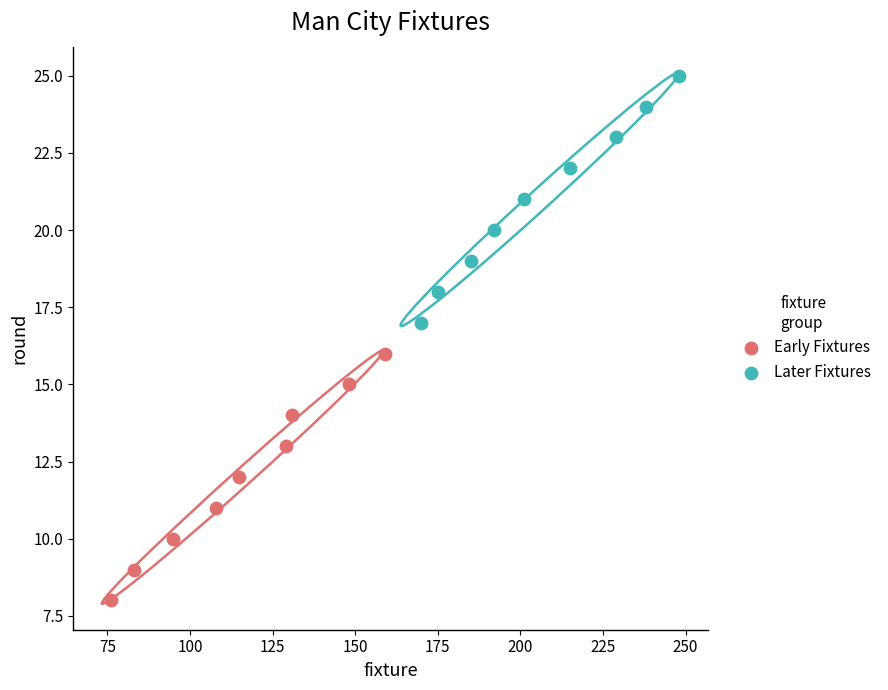

Which series contains the lowest Y value?

Early Fixtures